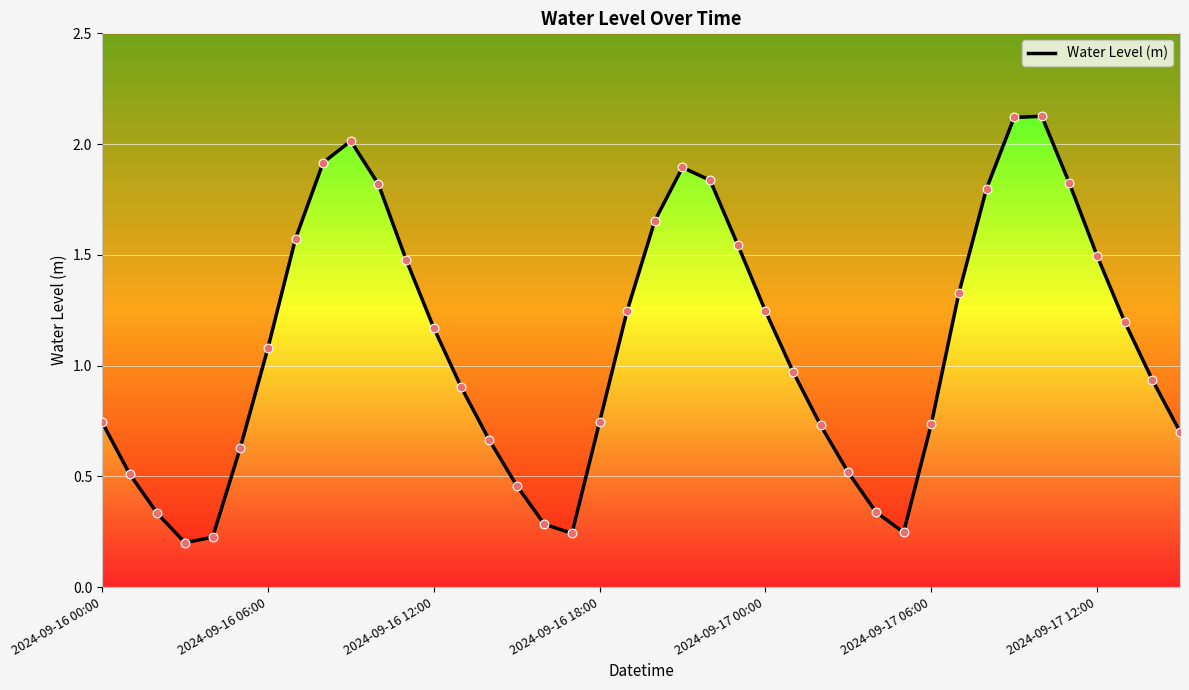

Between 14 and 2024-09-16 18:00, which is larger?

14